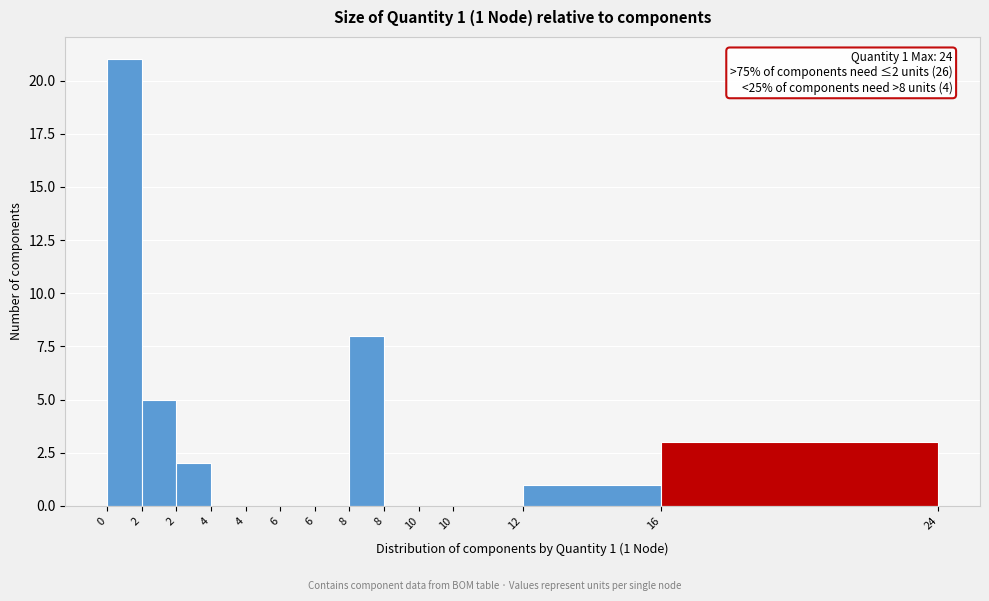

Are the bars horizontal?

No